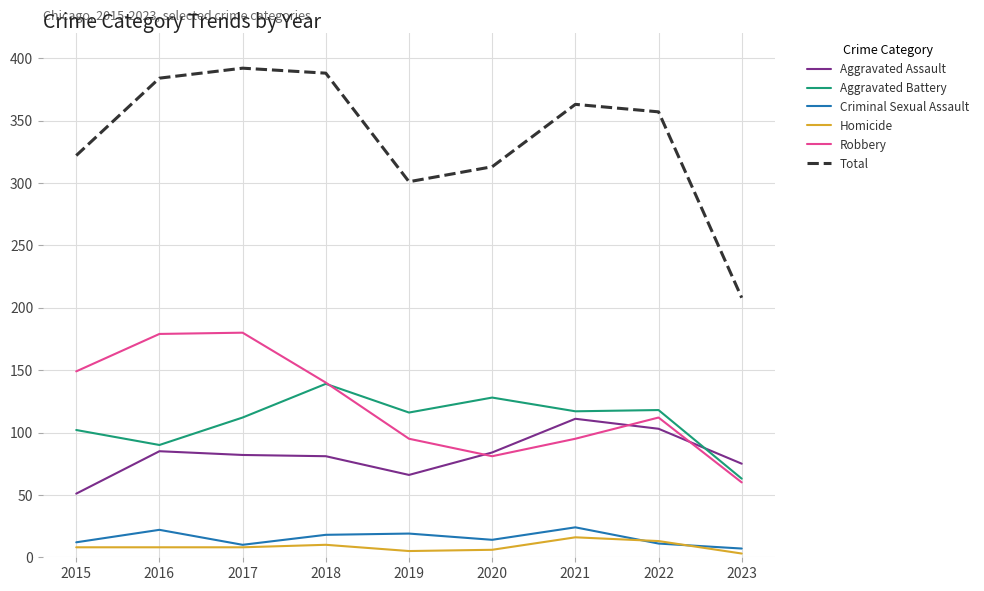

The value of Total at 2019 is 128. True or false?

False